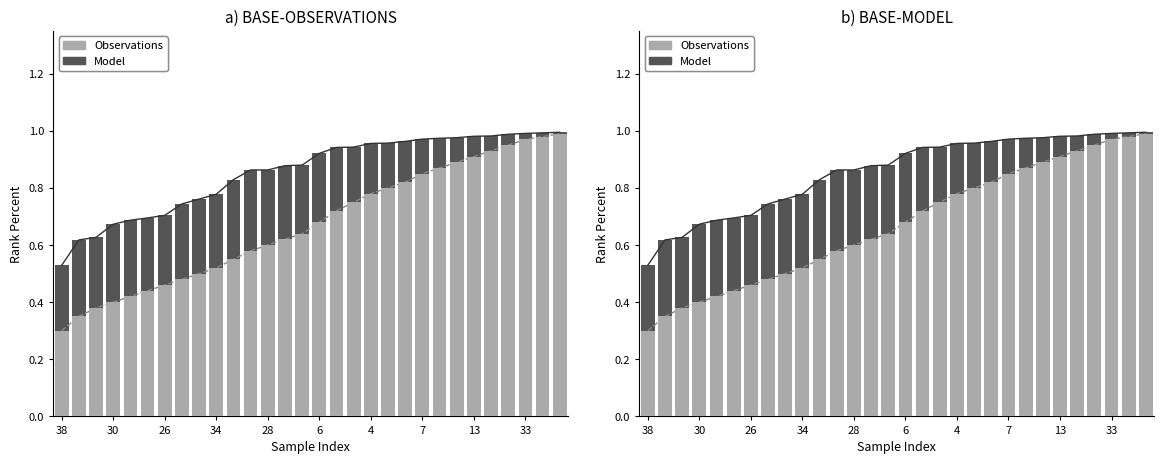

The value of Observations at 34 is 0.2. True or false?

False